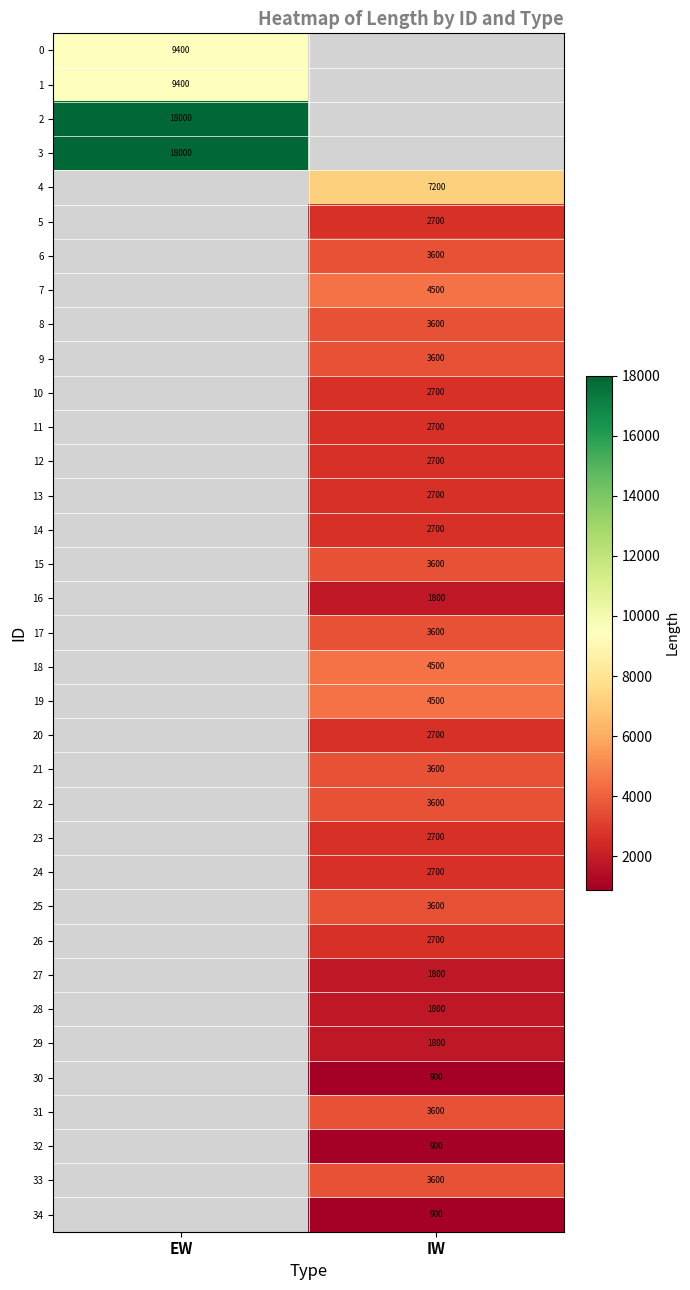

How many data points does each series have?

2